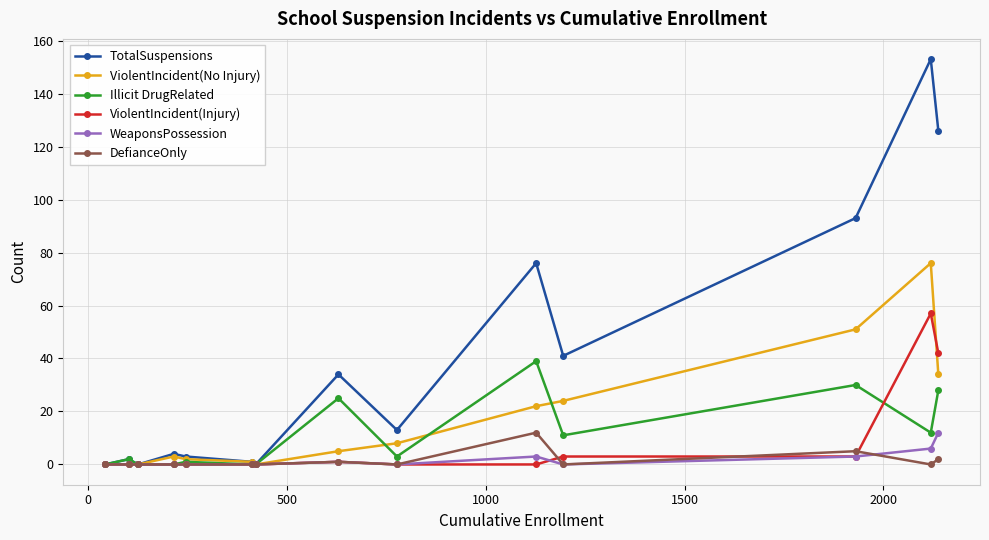

True or false: WeaponsPossession has more than 0 points higher than both neighbors.

True